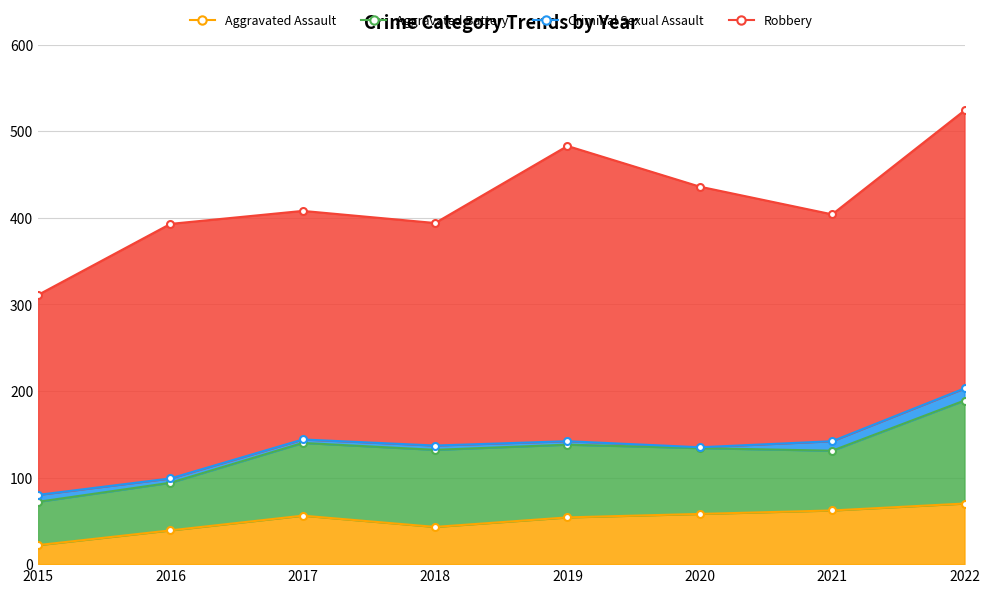

Rank the series at 2015 from highest to lowest value.

Robbery, Aggravated Battery, Aggravated Assault, Criminal Sexual Assault